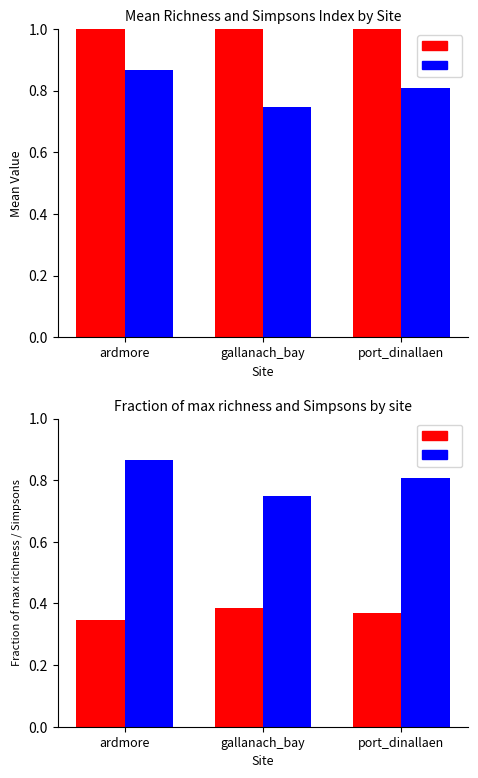

What is the sum of the mean_richness values at ardmore and port_dinallaen?

7.8